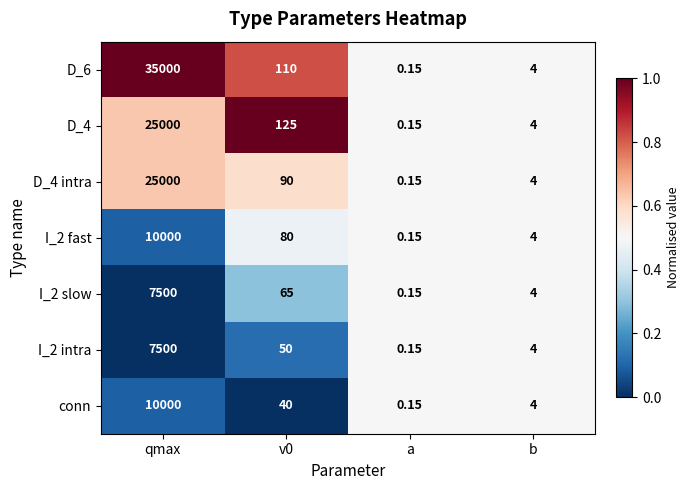

Which category has the lowest value in the I_2 slow series?

a